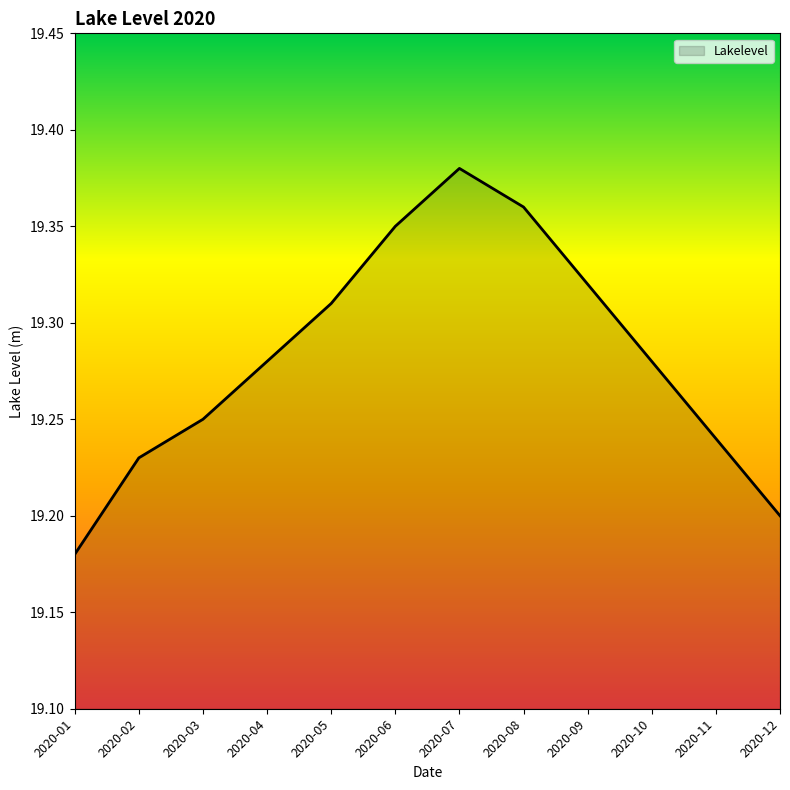

The value at 2020-08 is 7.8. True or false?

False